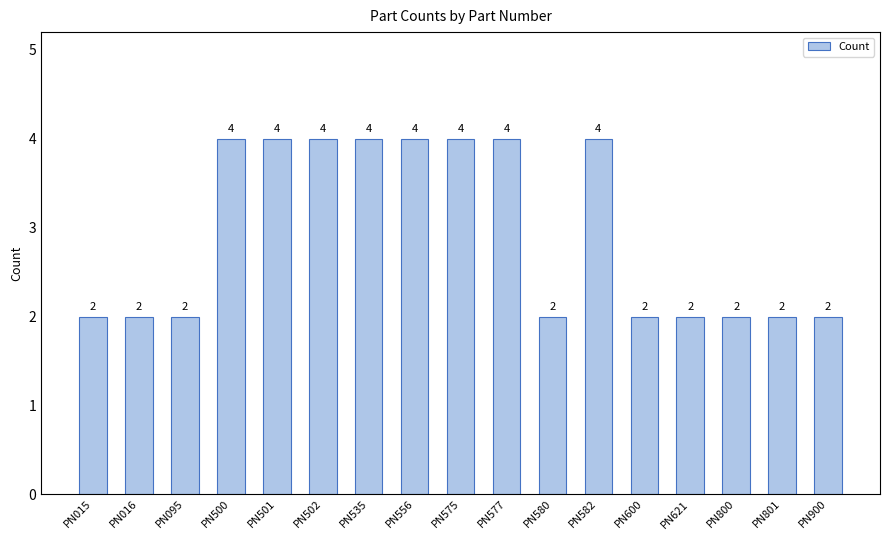

Are the bars grouped side by side (vs. stacked)?

No